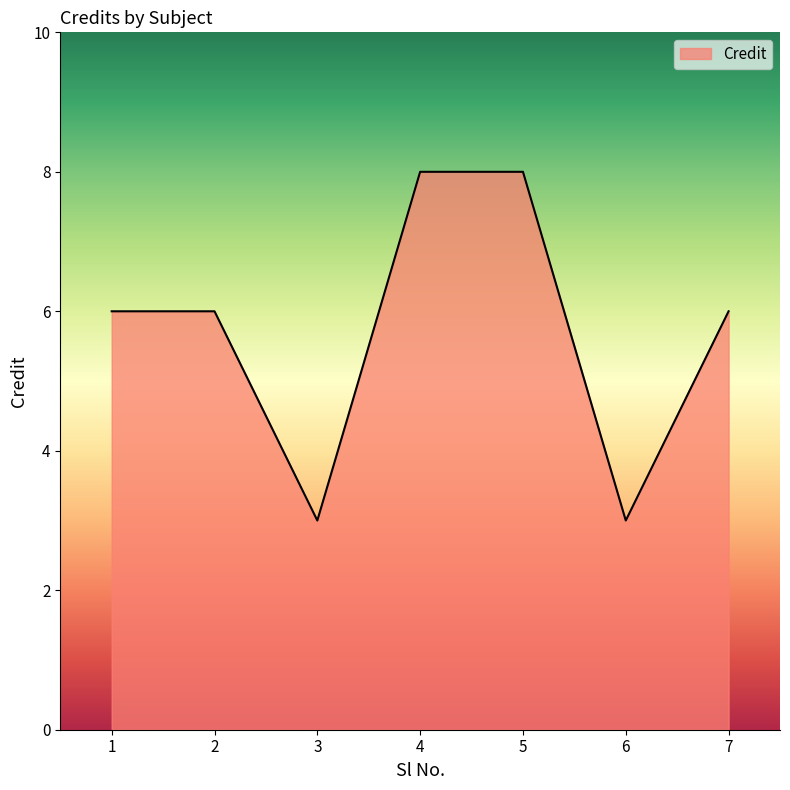

True or false: the data has more than 2 interior local peaks.

False